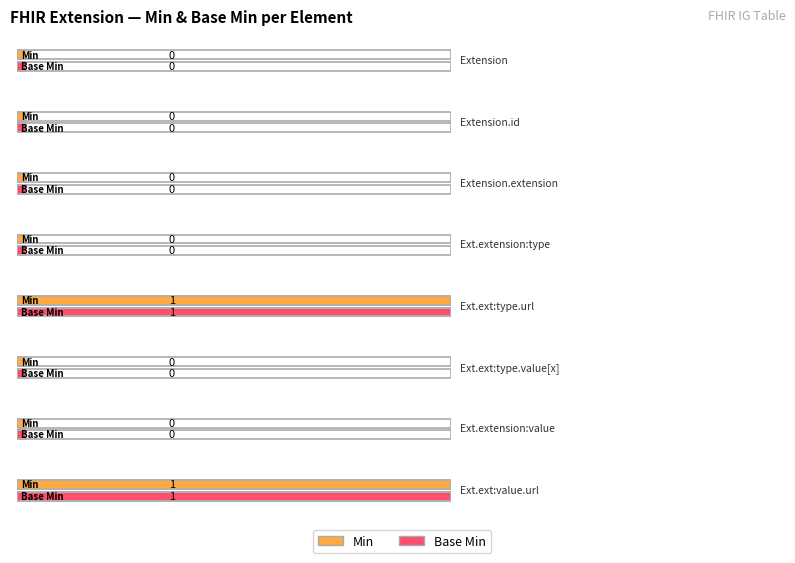

At which label is Base Min closest to 0?

Extension